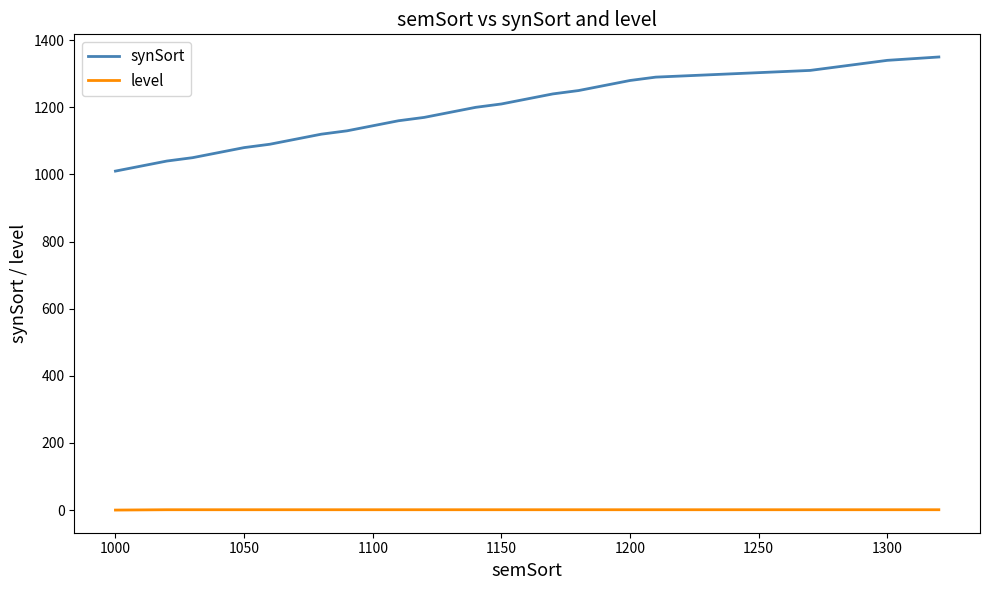

Which series has the widest spread of values?

synSort